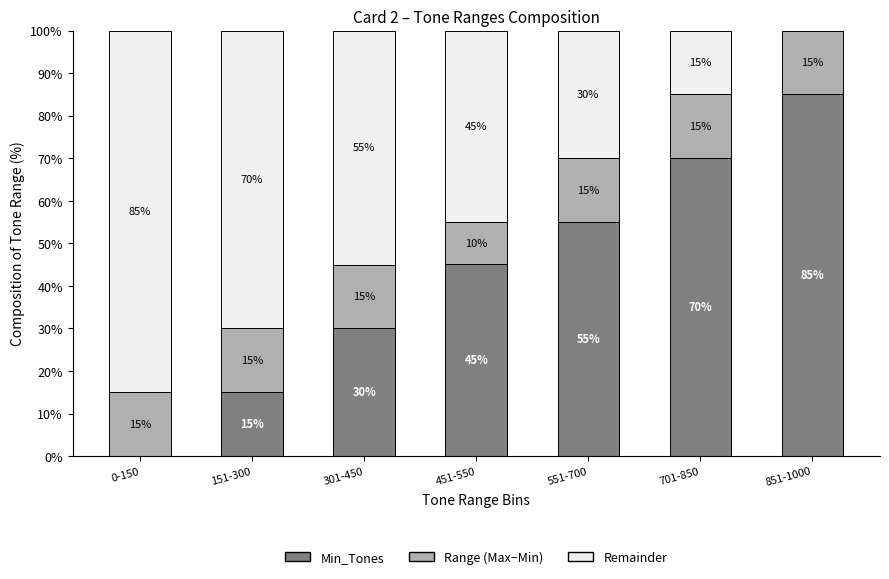

What is the total value across all series at 551-700?

100.0